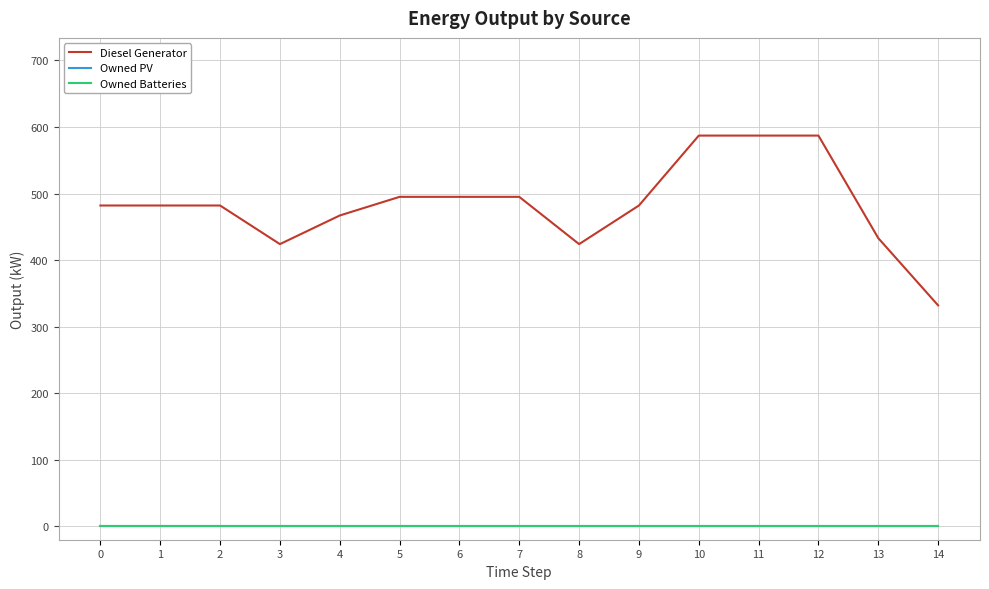

True or false: Diesel Generator has a value of 482 at 1.

True